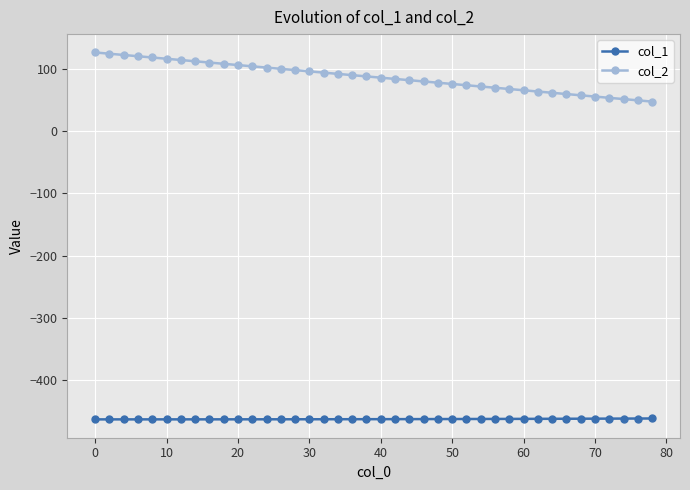

What is the value of the col_1 point at the 39th from the left?

-461.5